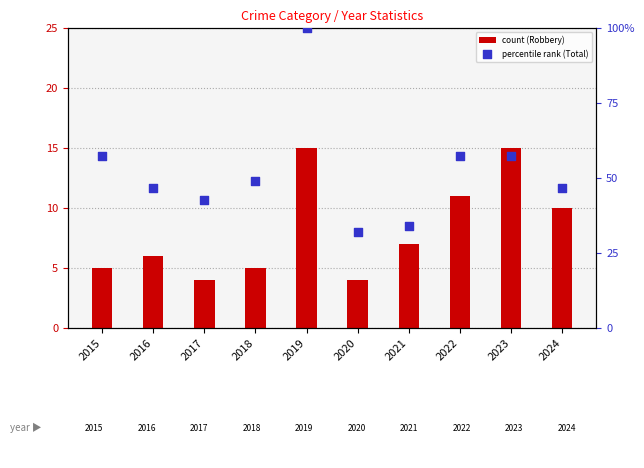

Which series contains the highest Y value?

percentile rank (Total)